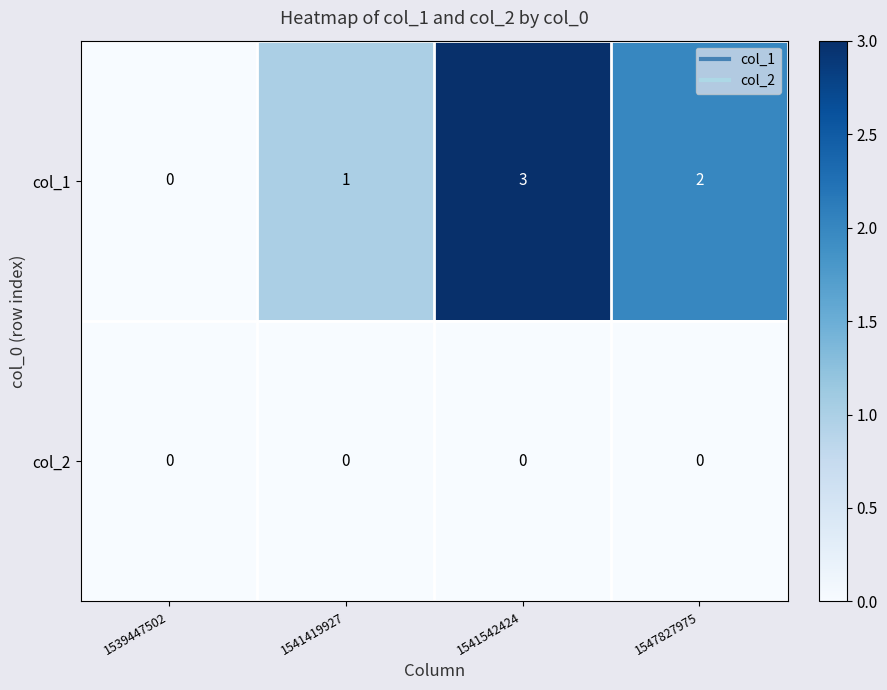

At which category is the sum across all series the highest?

1541542424